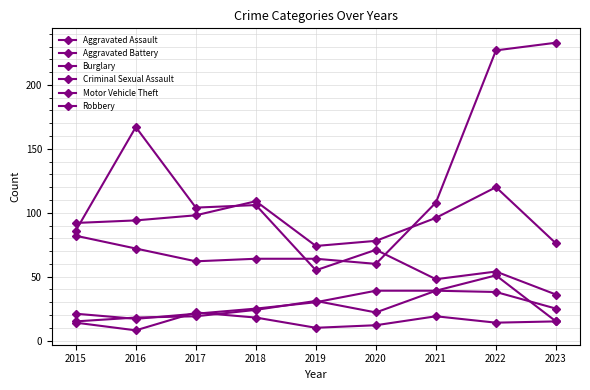

Is this an area chart (filled region under the line)?

No